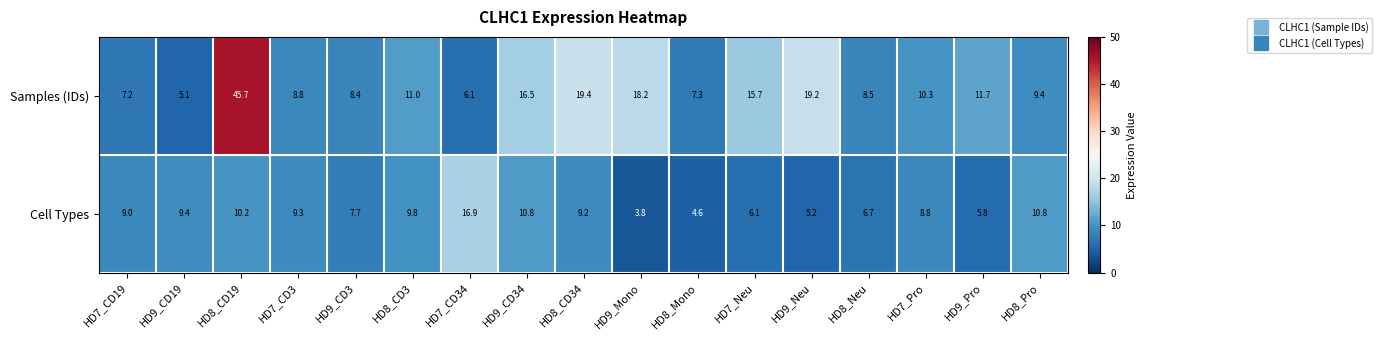

Rank the series at HD8_Neu from lowest to highest value.

Cell Types, Samples (IDs)